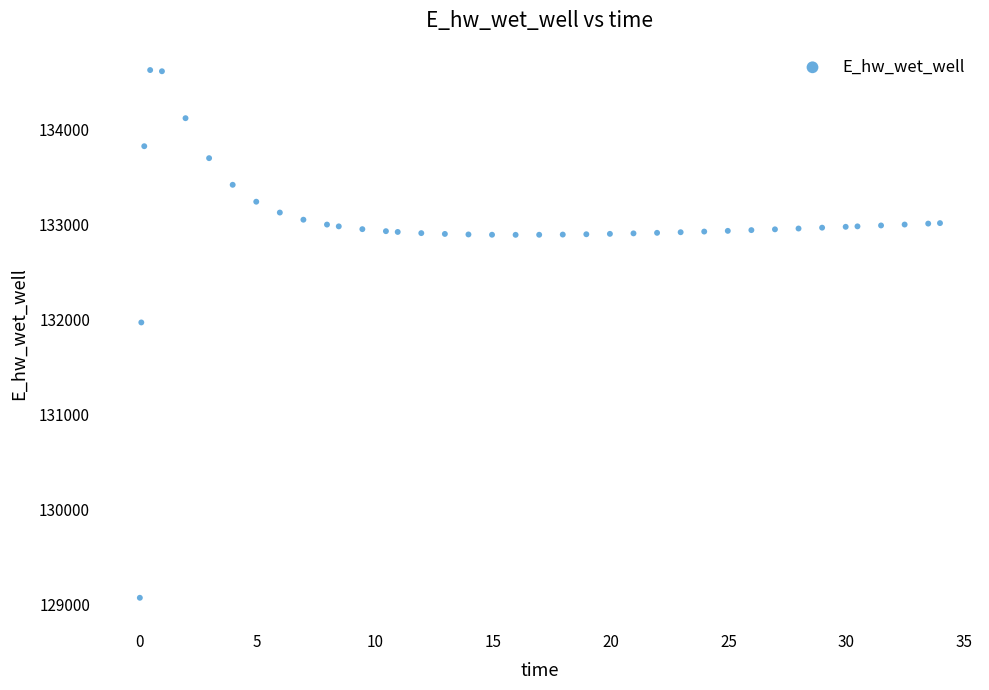

What Y value in the scatter plot is closest to 131849?

131970.0